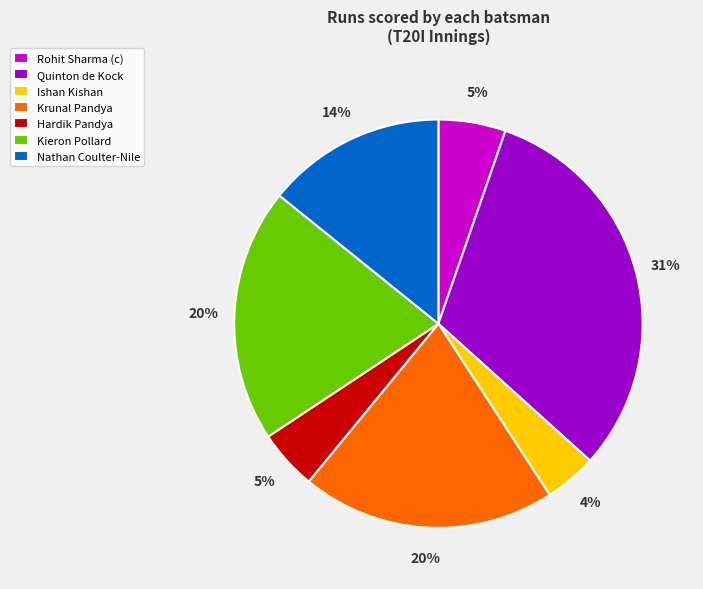

To the nearest percent, what is the average slice percentage?

14%